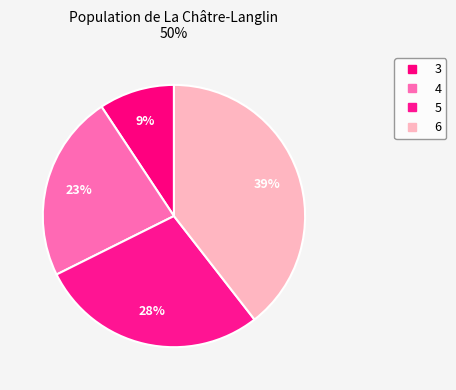

How many segments does this pie chart have?

4